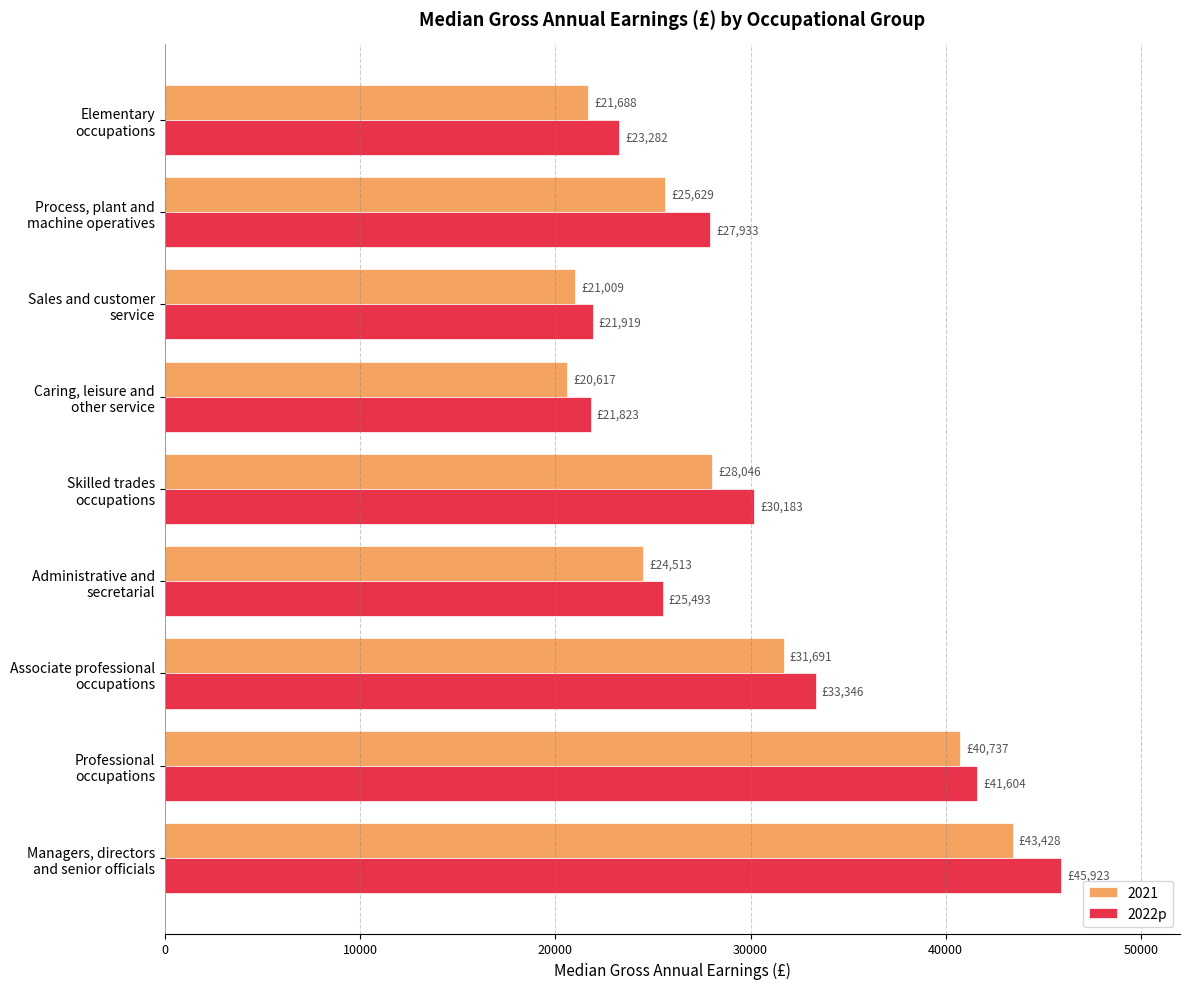

What is the smallest value displayed?

20617